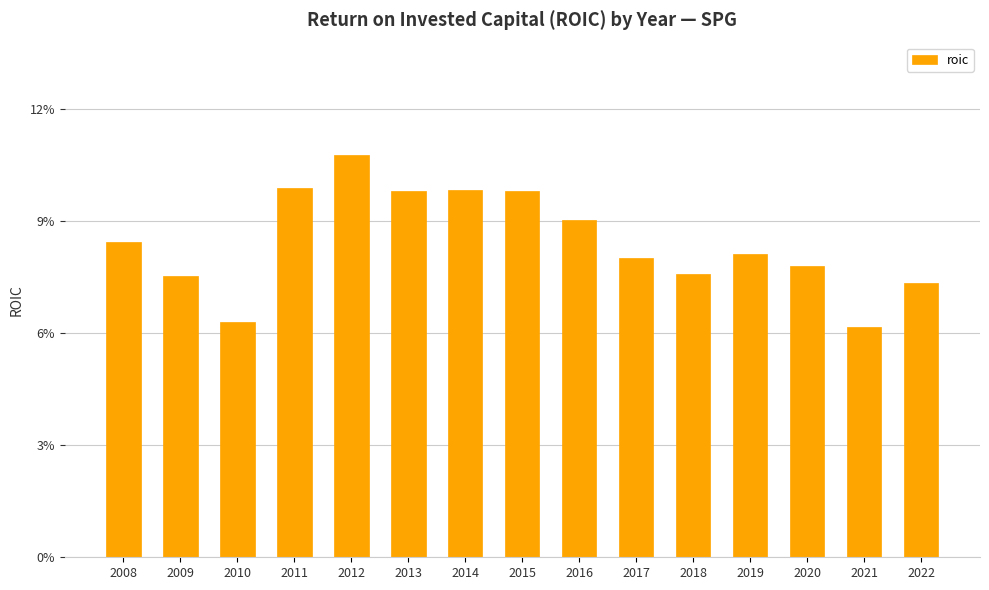

Read the value at 2015.

9.8